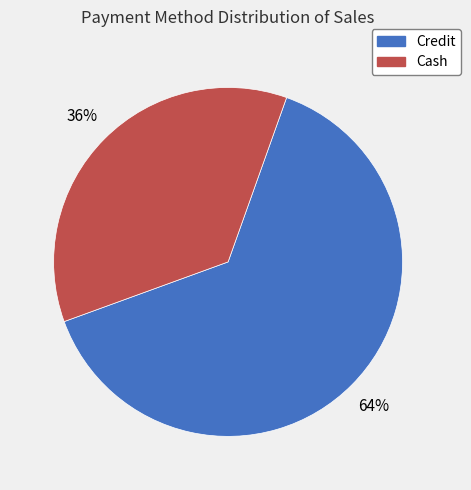

Count the number of slices in the pie.

2